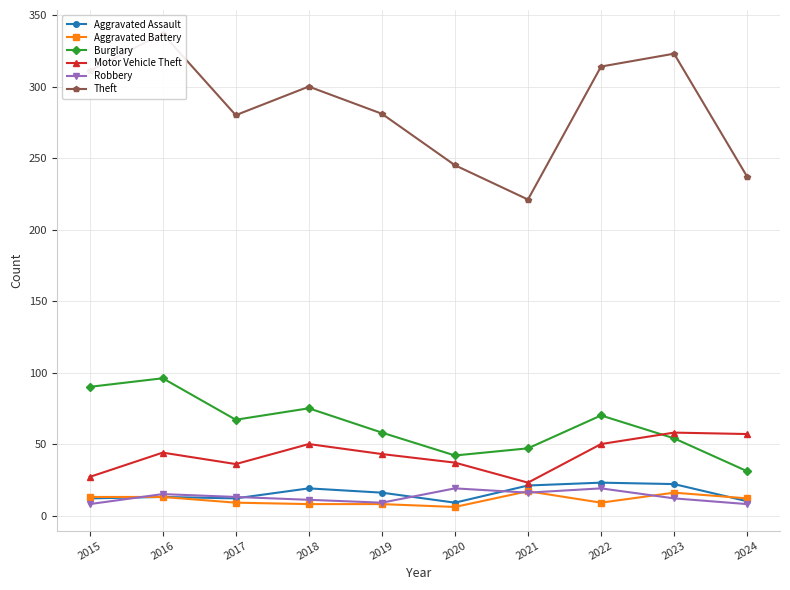

Does the chart have visible grid lines?

Yes